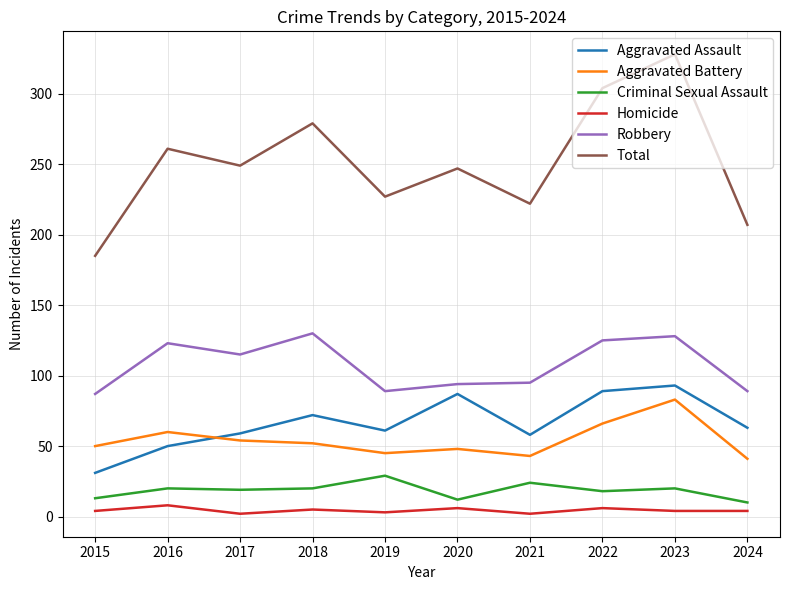

True or false: Criminal Sexual Assault and Total cross at least once.

False